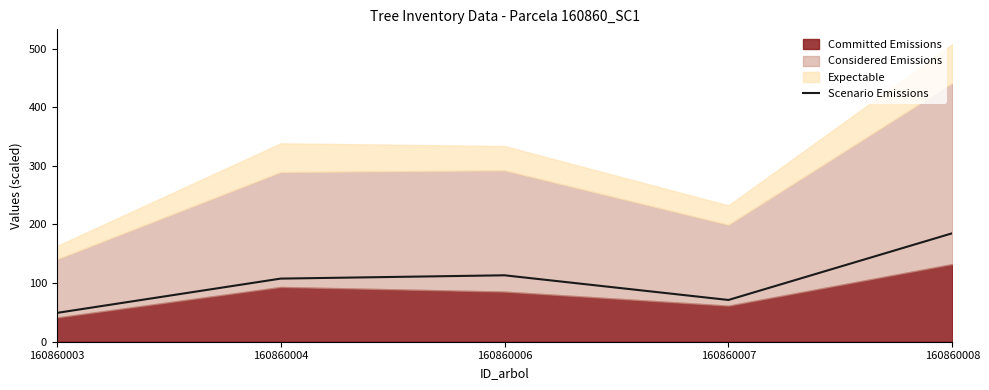

Reading right to left, what are all the values shown in this chart?

185.0	71.2	113.3	107.6	49.1